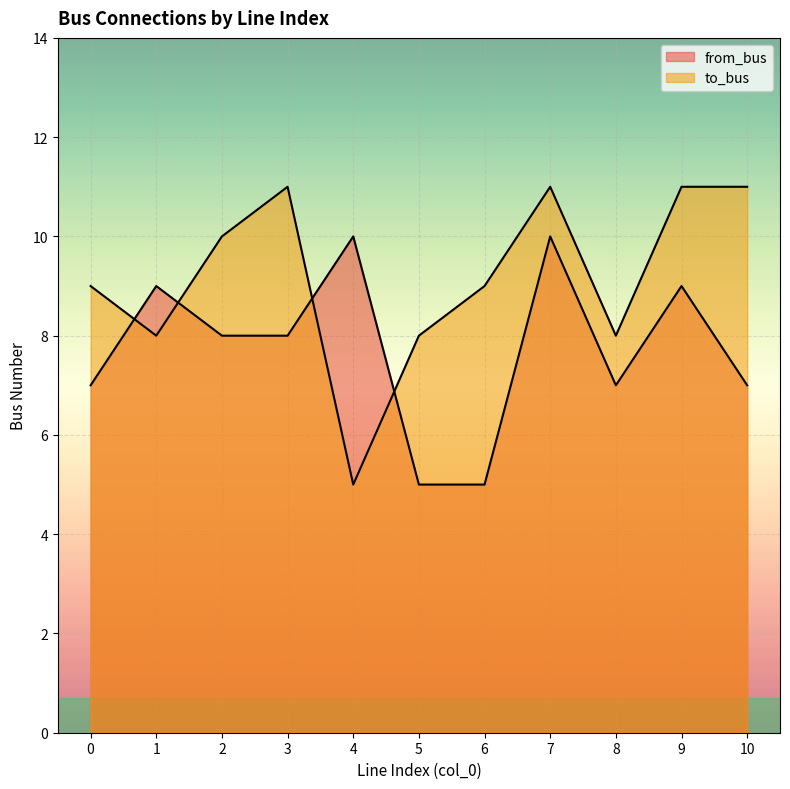

Rank the categories by to_bus value from highest to lowest.

3, 7, 9, 10, 2, 0, 6, 1, 5, 8, 4